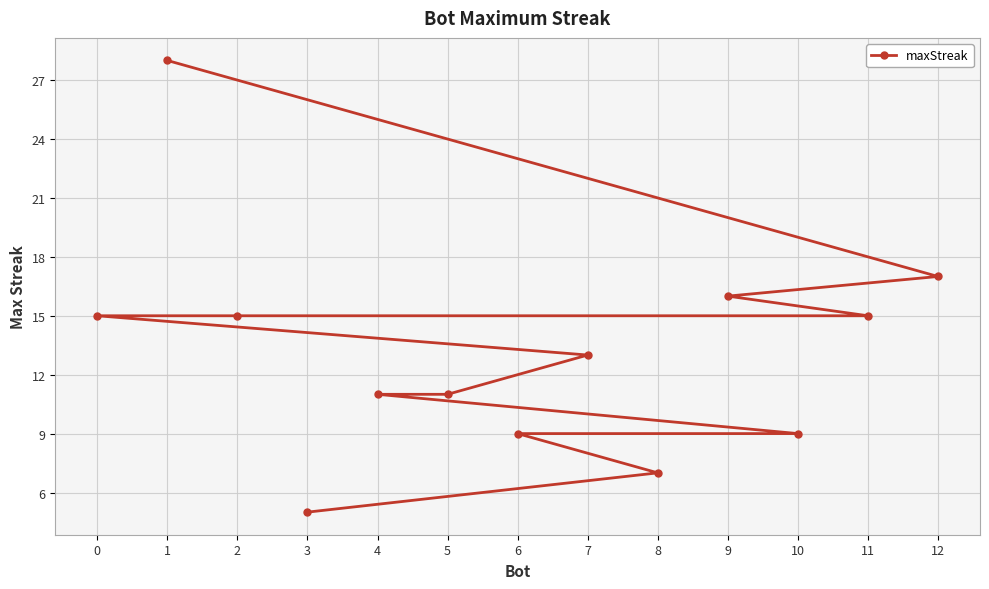

Where does the data first go above 13?

0